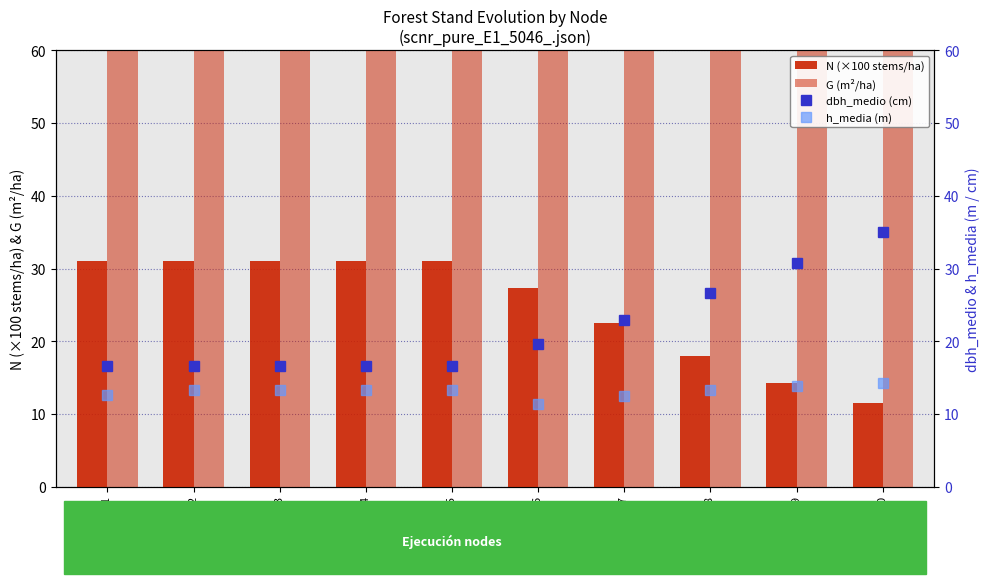

Between Nodo 4 and Nodo 5, which series saw the biggest shift?

N (×100 stems/ha)